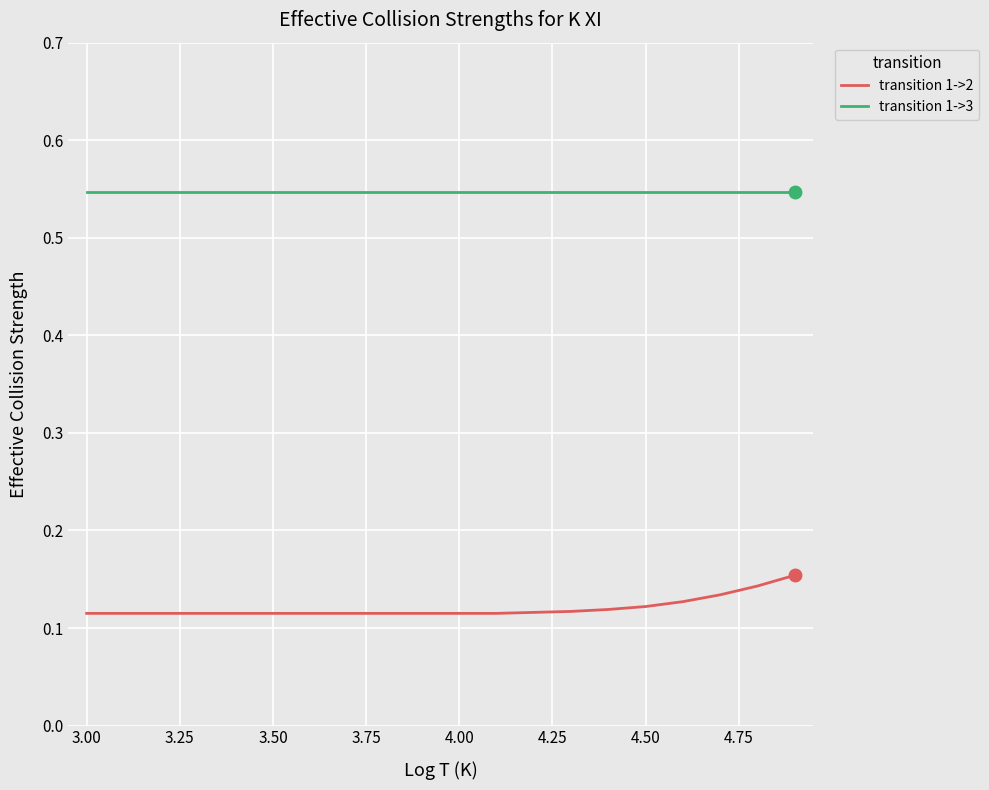

List the series in order of their peak value, lowest first.

transition 1->2, transition 1->3